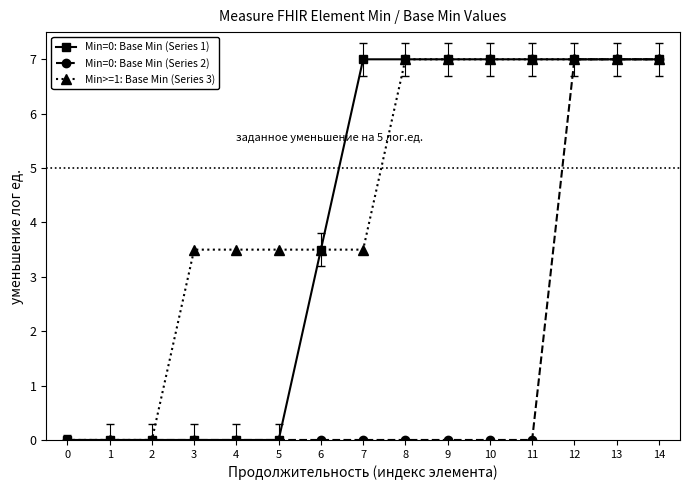

Reading left to right, list all the values displayed in this chart.

Min=0: Base Min (Series 1): 0=0.0	1=0.0	2=0.0	3=0.0	4=0.0	5=0.0	6=3.5	7=7.0	8=7.0	9=7.0	10=7.0	11=7.0	12=7.0	13=7.0	14=7.0
Min=0: Base Min (Series 2): 0=0.0	1=0.0	2=0.0	3=0.0	4=0.0	5=0.0	6=0.0	7=0.0	8=0.0	9=0.0	10=0.0	11=0.0	12=7.0	13=7.0	14=7.0
Min>=1: Base Min (Series 3): 0=0.0	1=0.0	2=0.0	3=3.5	4=3.5	5=3.5	6=3.5	7=3.5	8=7.0	9=7.0	10=7.0	11=7.0	12=7.0	13=7.0	14=7.0